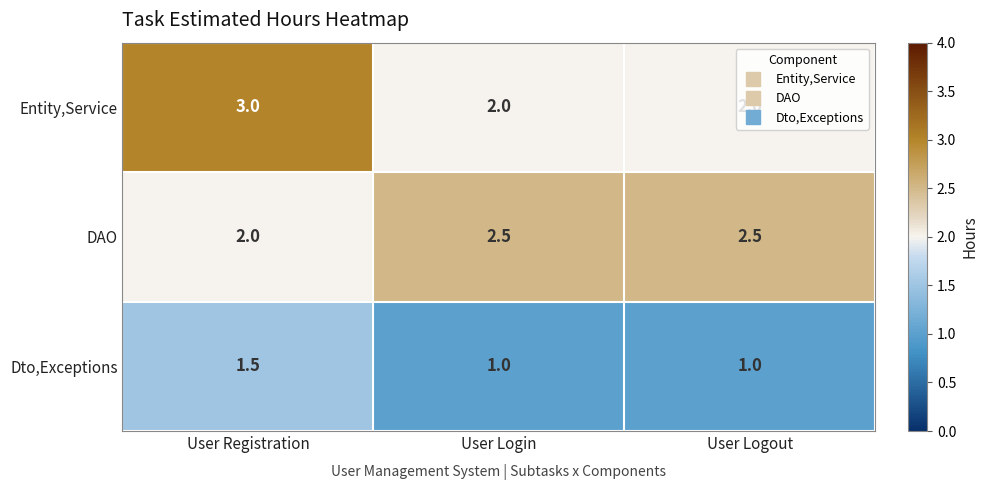

Which series has the widest spread of values?

Entity,Service